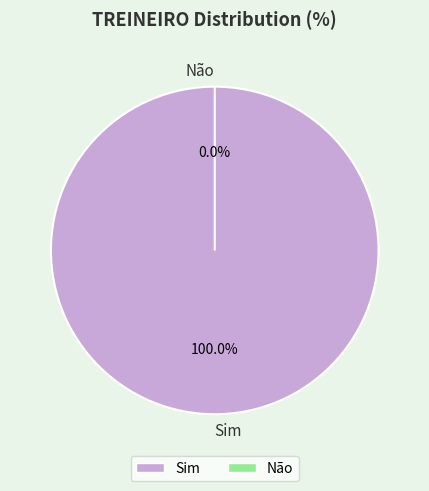

How many slices are in this pie chart?

2